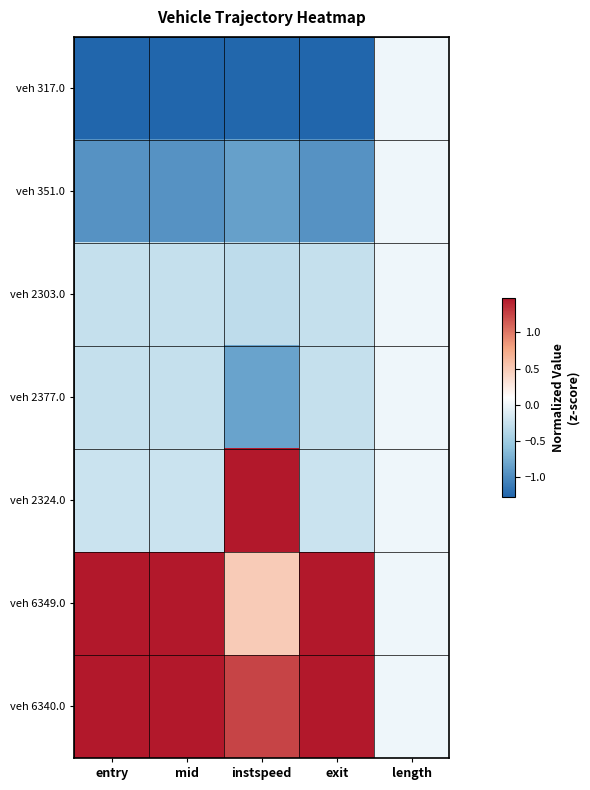

Reading right to left, list all the values displayed in this chart.

veh 317.0: length=0.0	exit=-1.3	instspeed=-1.2	mid=-1.3	entry=-1.3
veh 351.0: length=0.0	exit=-0.9	instspeed=-0.8	mid=-0.9	entry=-0.9
veh 2303.0: length=0.0	exit=-0.3	instspeed=-0.3	mid=-0.3	entry=-0.3
veh 2377.0: length=0.0	exit=-0.3	instspeed=-0.8	mid=-0.3	entry=-0.3
veh 2324.0: length=0.0	exit=-0.2	instspeed=1.5	mid=-0.2	entry=-0.2
veh 6349.0: length=0.0	exit=1.5	instspeed=0.5	mid=1.5	entry=1.5
veh 6340.0: length=0.0	exit=1.5	instspeed=1.3	mid=1.5	entry=1.5